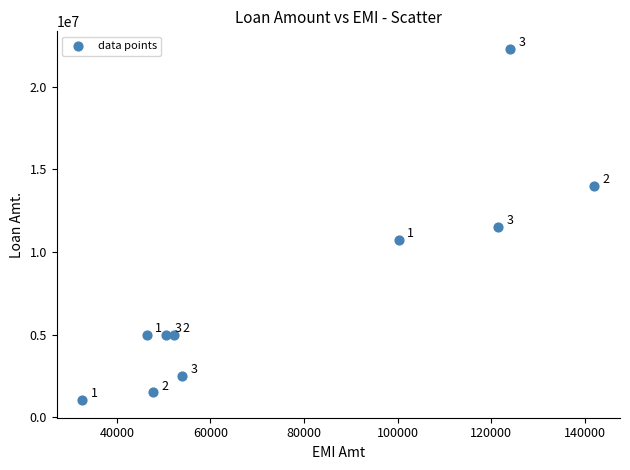

What Y value in the scatter plot is closest to 11664310?

11500000